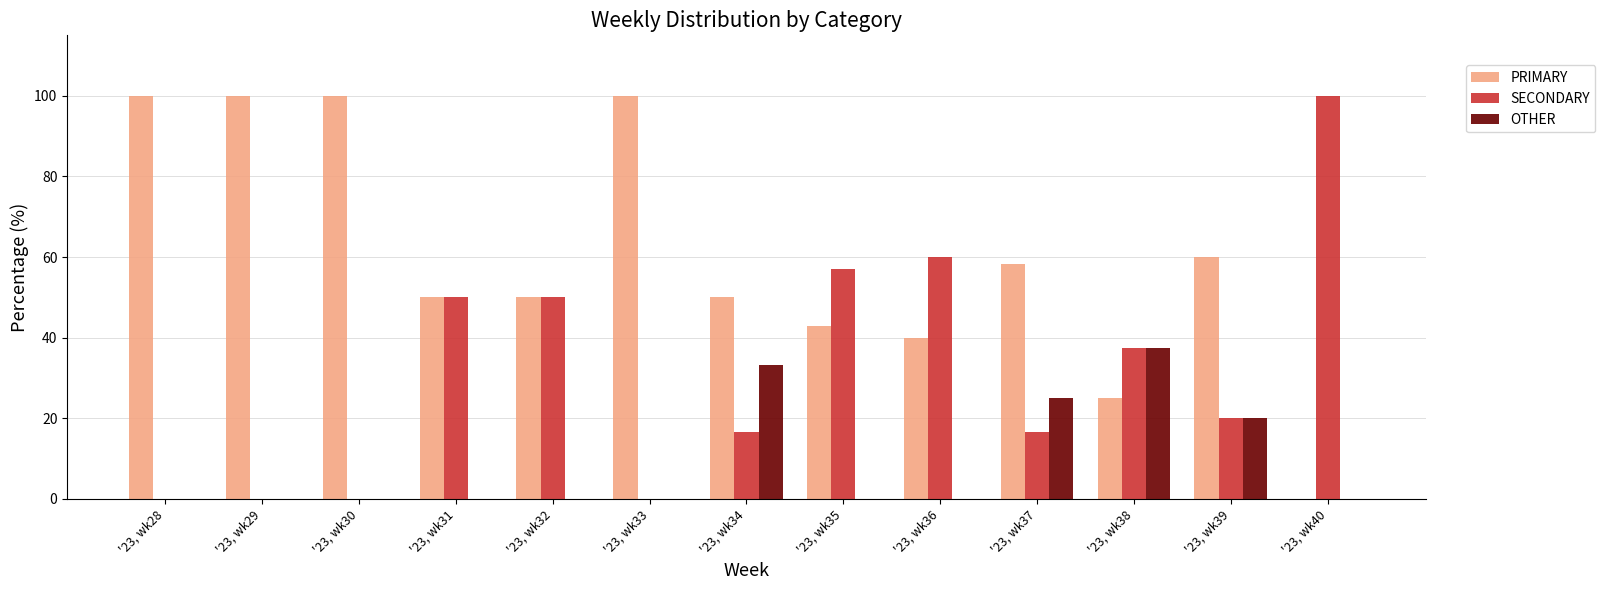

How many categories are shown in the chart?

13